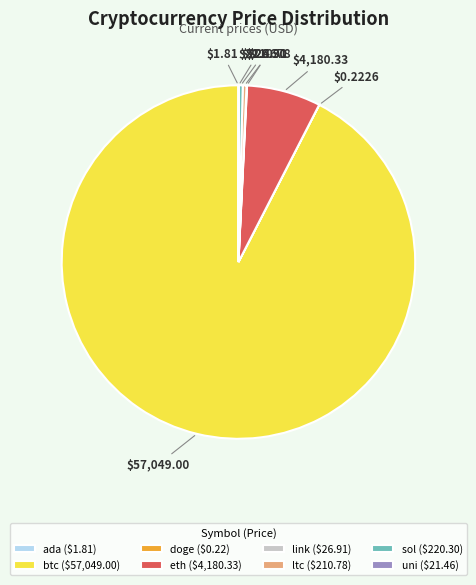

Which has a higher value, eth or btc?

btc